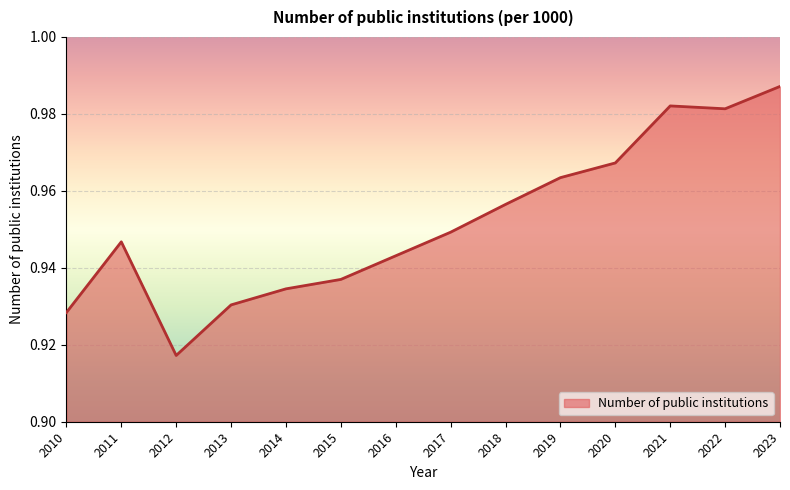

How many lines are shown in the chart?

1